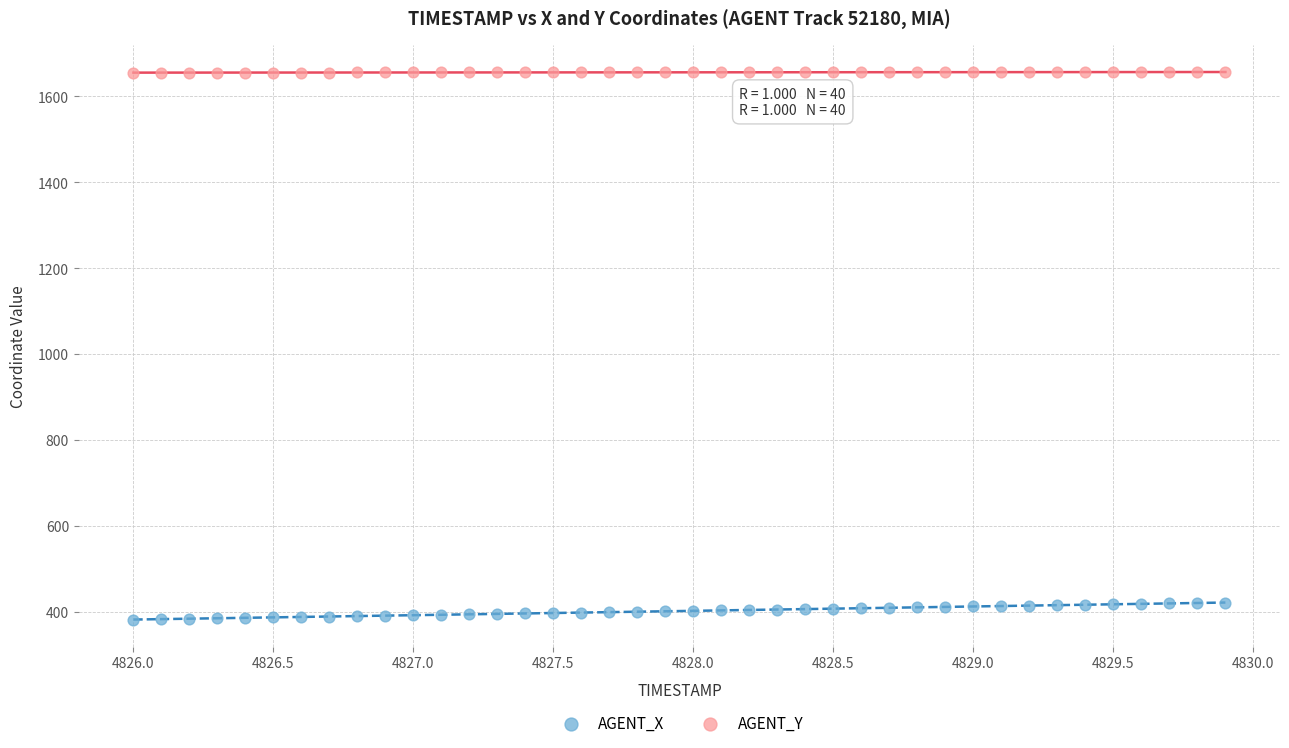

Which series has the widest spread of Y values?

AGENT_X